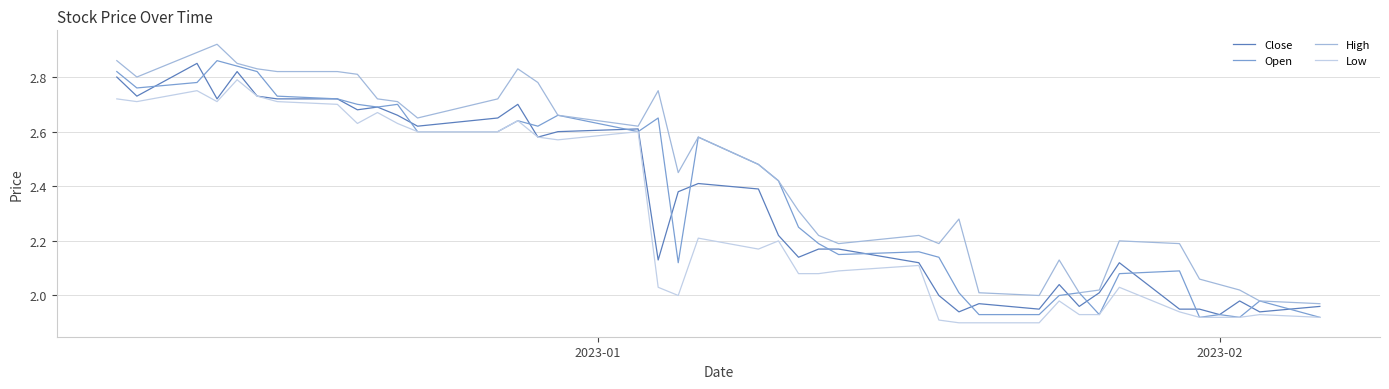

Which series has the largest total across all categories?

High